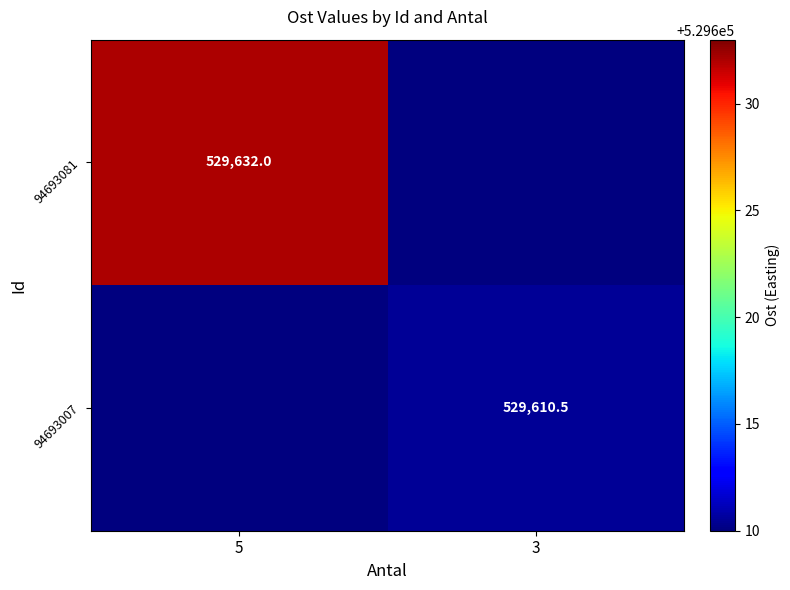

The 94693081 series shows 933716.9 at 5. True or false?

False